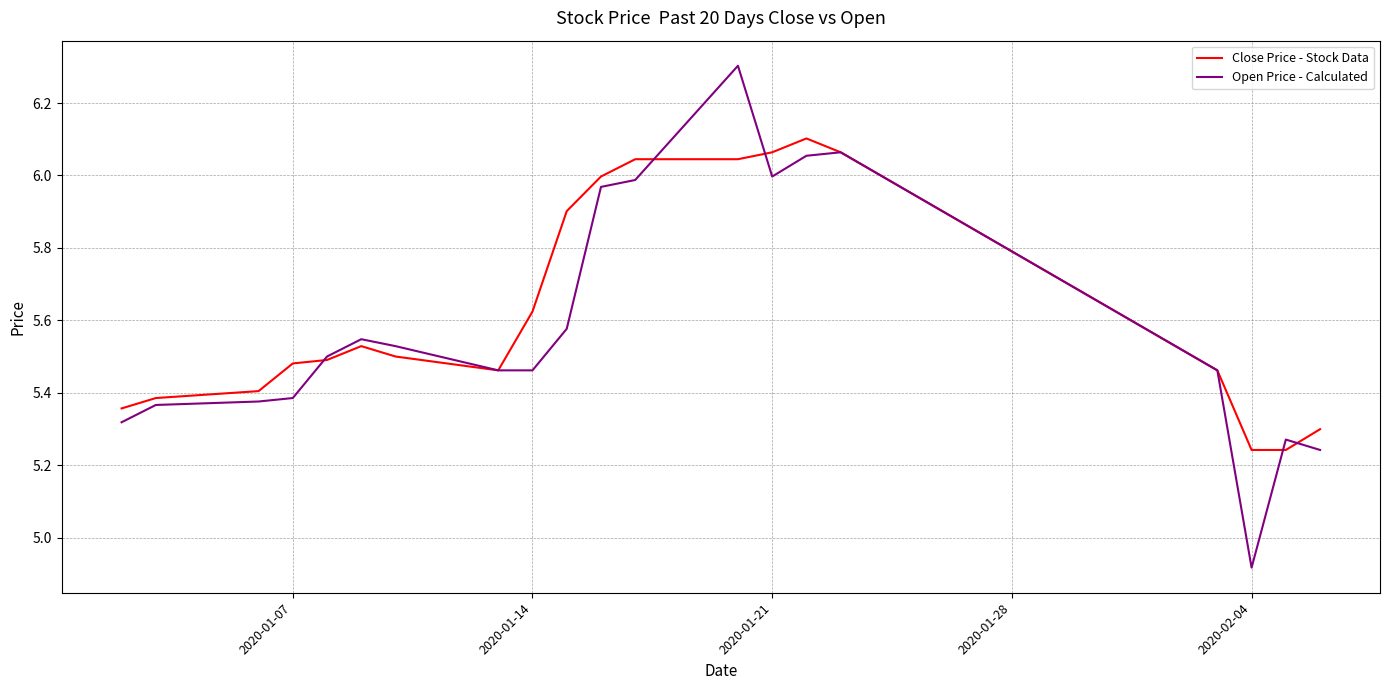

What is the maximum value shown in the chart?

6.3